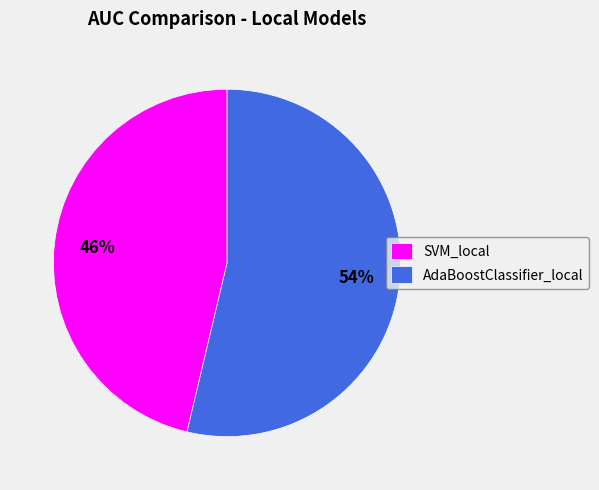

Combined, do AdaBoostClassifier_local and SVM_local account for over 50%?

Yes